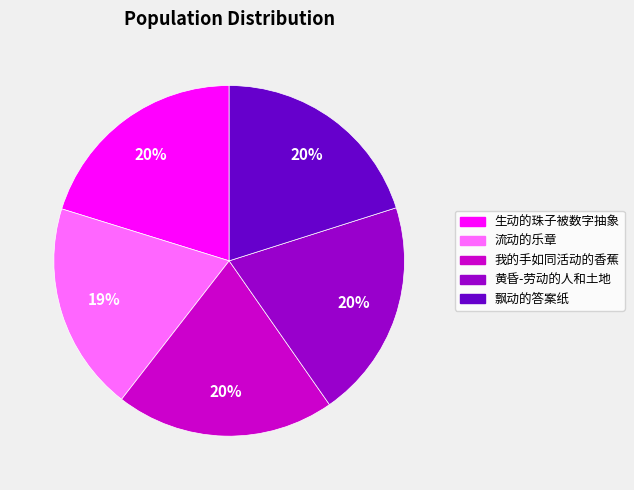

Which category has the smallest portion of the pie?

流动的乐章